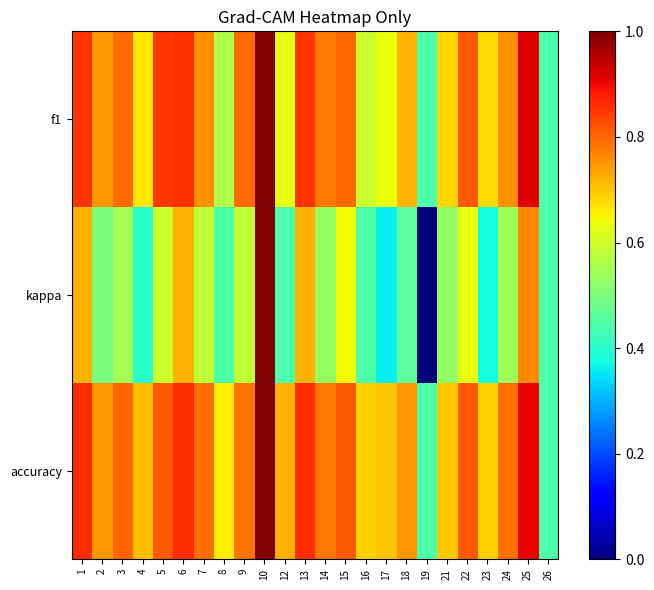

Reading left to right, transcribe all the data shown in this chart.

f1: 1=0.9	2=0.7	3=0.8	4=0.7	5=0.8	6=0.9	7=0.8	8=0.6	9=0.8	10=1.0	12=0.6	13=0.9	14=0.8	15=0.8	16=0.6	17=0.6	18=0.7	19=0.4	21=0.7	22=0.8	23=0.7	24=0.8	25=0.9	26=0.4
kappa: 1=0.7	2=0.5	3=0.5	4=0.4	5=0.6	6=0.7	7=0.6	8=0.4	9=0.6	10=1.0	12=0.4	13=0.7	14=0.5	15=0.6	16=0.4	17=0.4	18=0.5	19=0.0	21=0.5	22=0.6	23=0.4	24=0.5	25=0.8	26=0.4
accuracy: 1=0.9	2=0.7	3=0.8	4=0.7	5=0.8	6=0.9	7=0.8	8=0.7	9=0.8	10=1.0	12=0.7	13=0.9	14=0.8	15=0.8	16=0.7	17=0.7	18=0.7	19=0.4	21=0.7	22=0.8	23=0.7	24=0.8	25=0.9	26=0.4